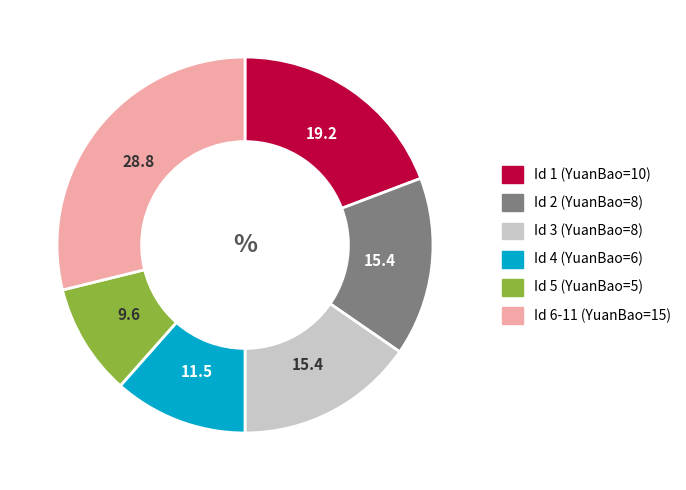

Does any single category account for the majority?

No